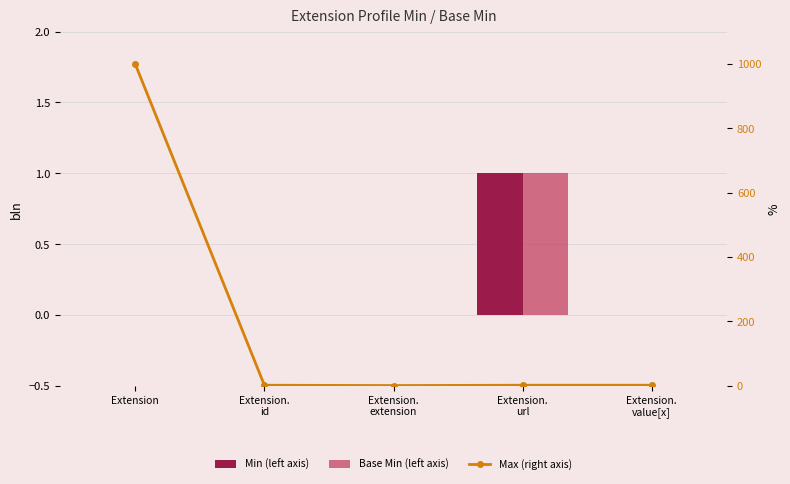

How many values in Max (right axis) are above zero?

4